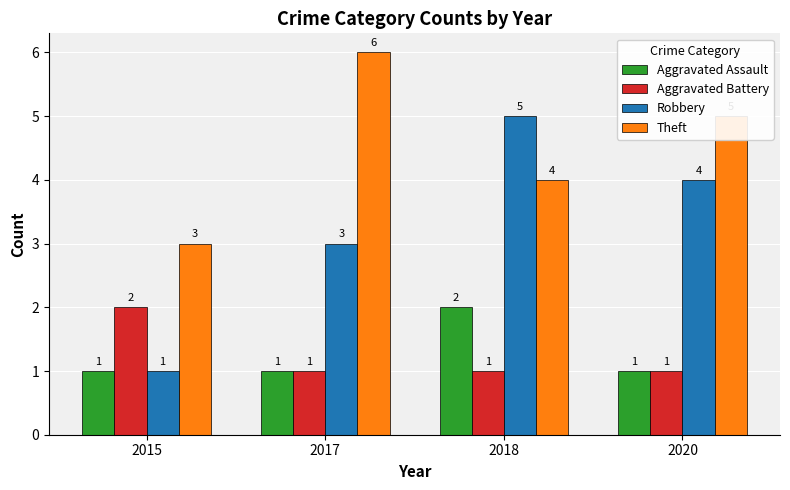

Is it true that Aggravated Battery equals 1 at 2020?

True